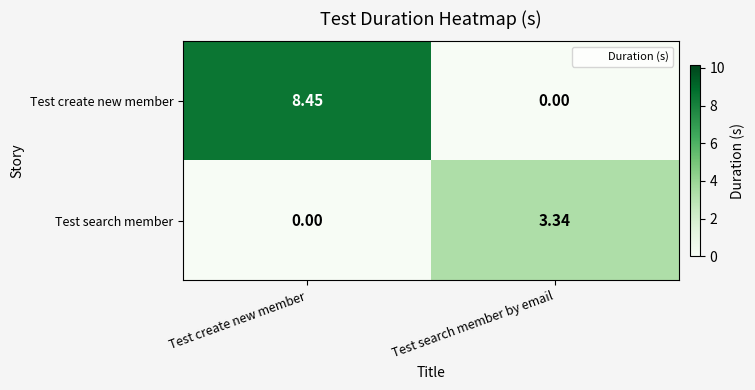

Which series has the largest total across all categories?

Test create new member